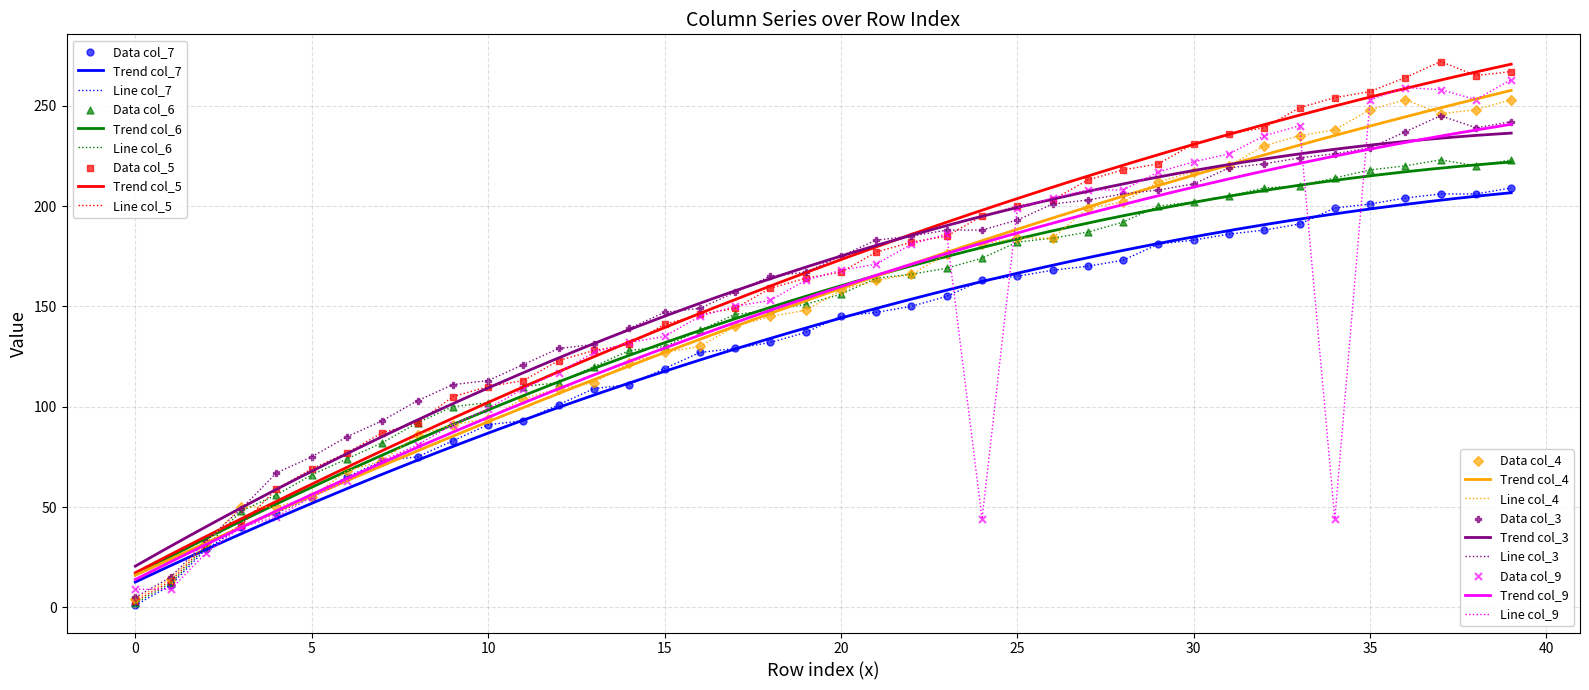

Which series contains the lowest Y value?

col_7